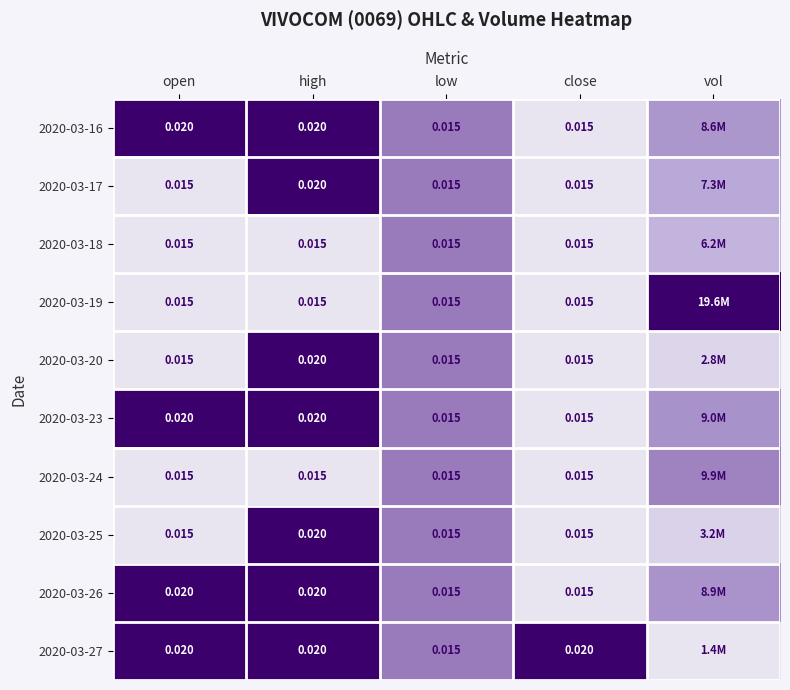

How many data points does each series have?

5